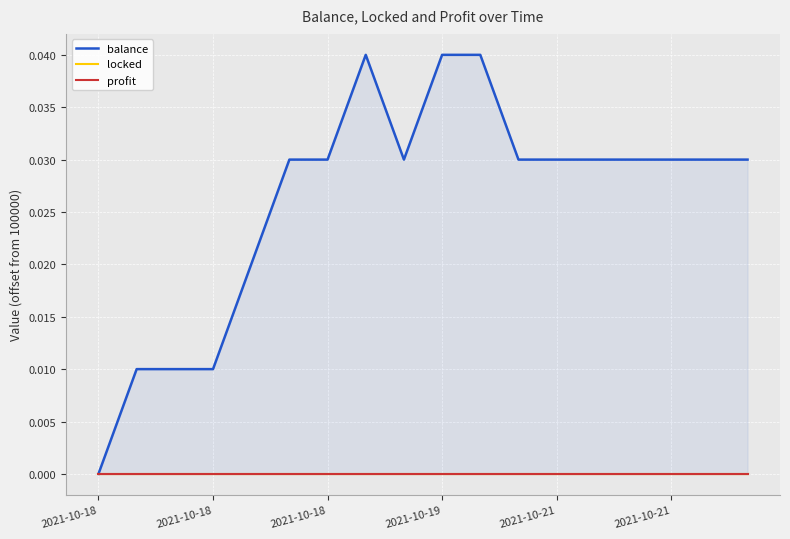

True or false: balance and profit intersect in this chart.

False